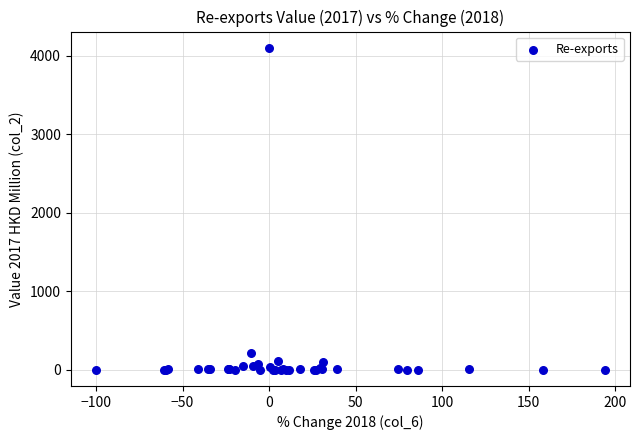

What Y value in the scatter plot is closest to 2051?

217.5